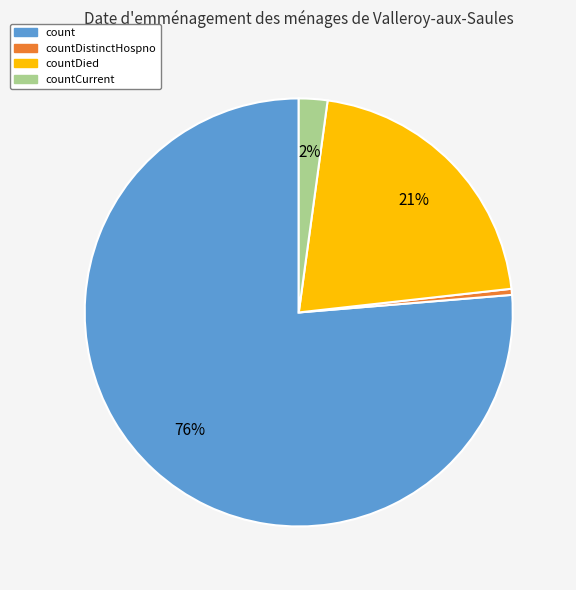

Count the number of slices in the pie.

4